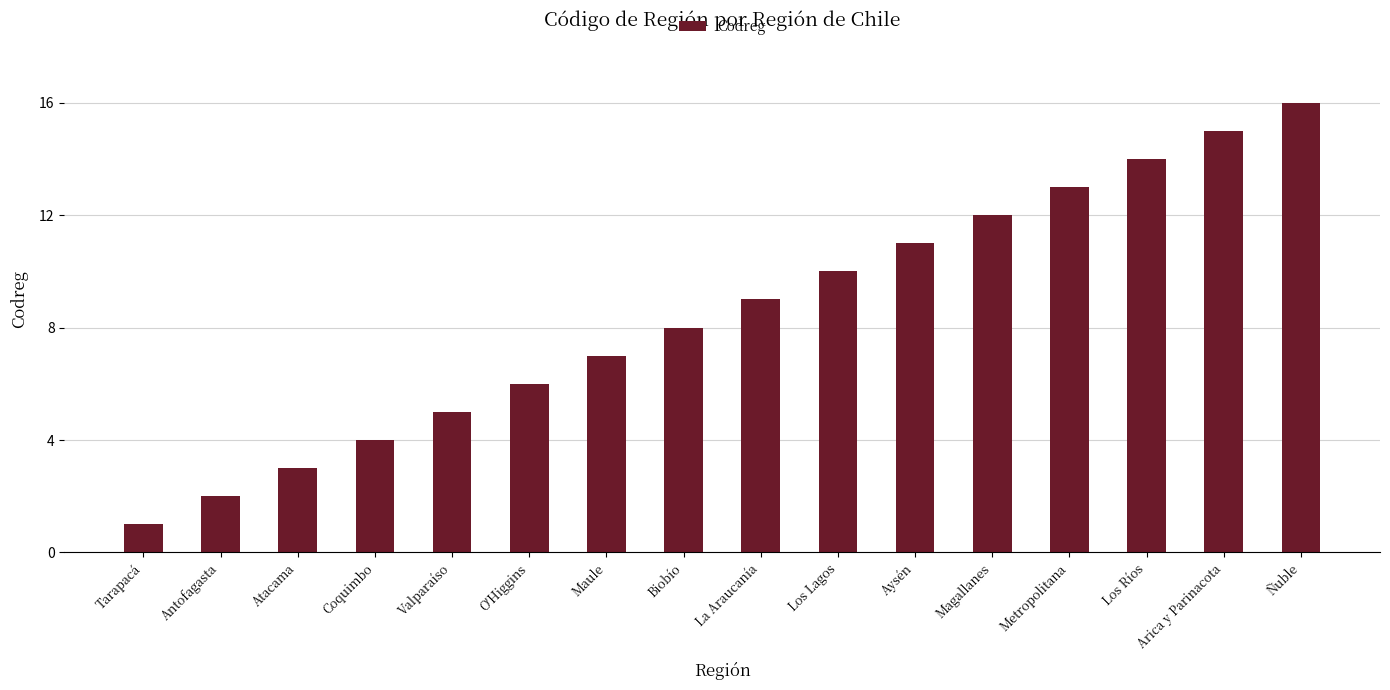

Reading left to right, list all the values displayed in this chart.

1	2	3	4	5	6	7	8	9	10	11	12	13	14	15	16